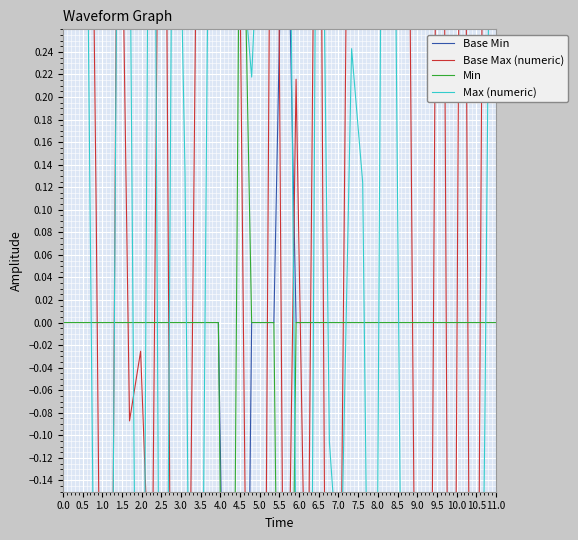

How many data points in Base Max (numeric) are above 0?

24